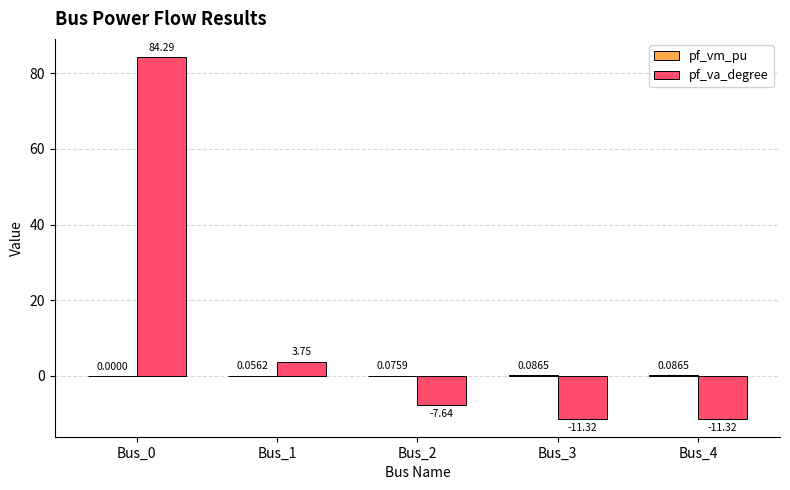

Are the bars horizontal?

No